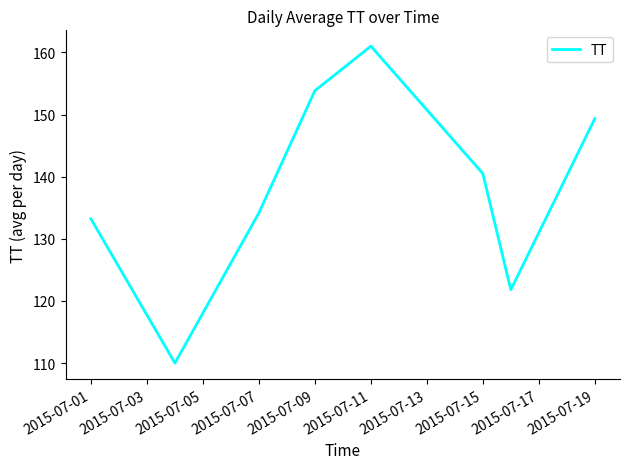

How many interior local valleys (lower than both neighbors) does the data have?

2